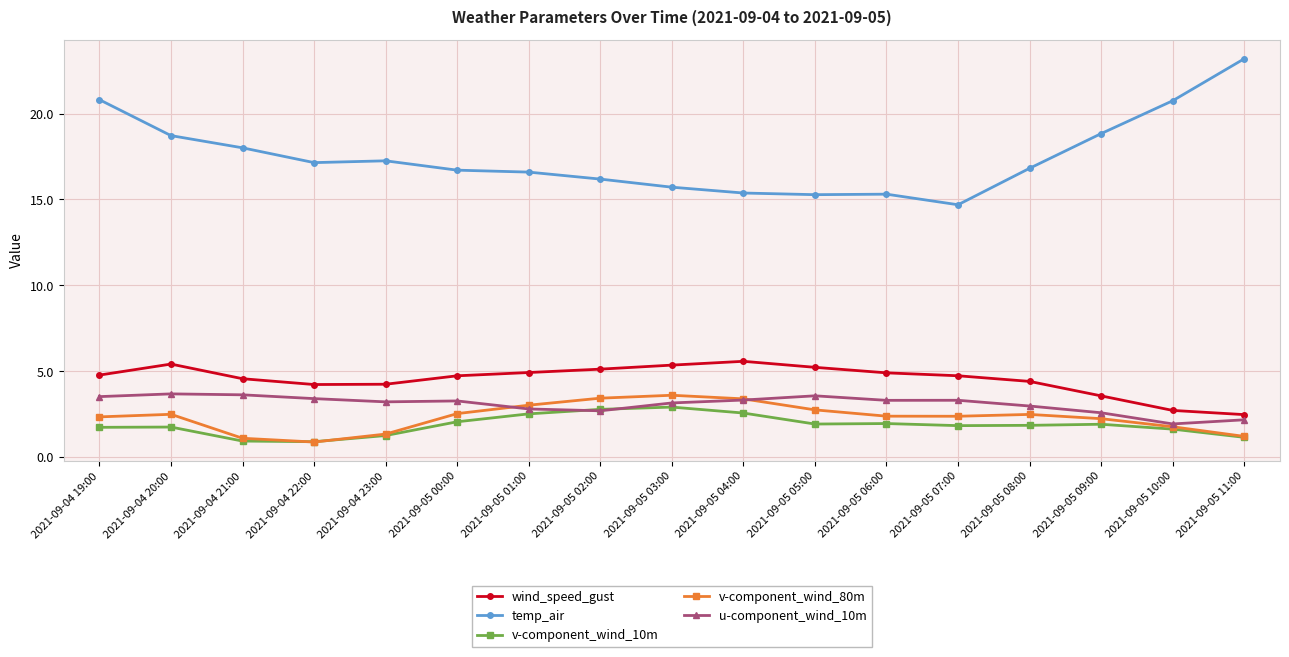

What position from the right is 2021-09-05 01:00?

11